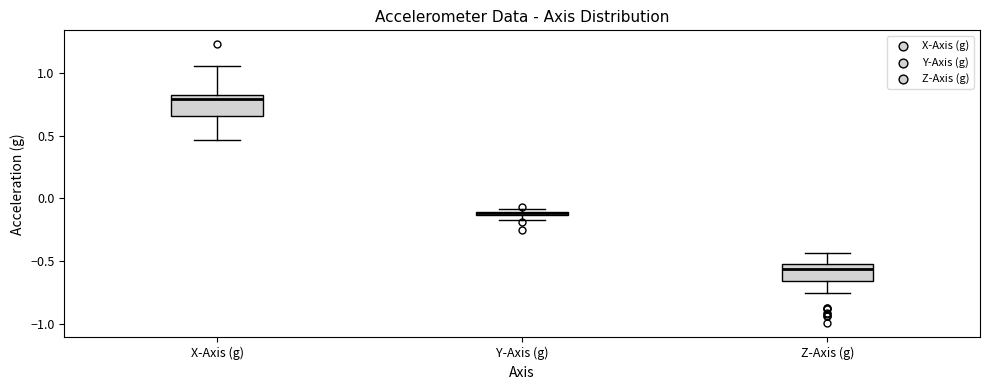

Where is the upper edge of the box for Y-Axis (g) on the y-axis? The values are not printed on the chart, so give them approximately, as read against the axis.

-0.10